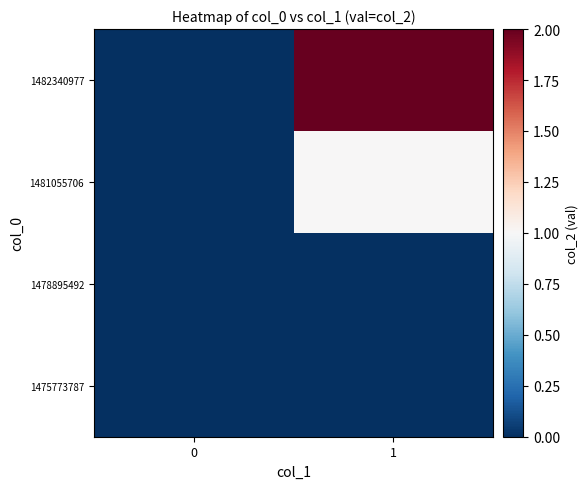

Reading right to left, extract all data points from this chart.

1475773787: 1=0	0=0
1478895492: 1=0	0=0
1481055706: 1=1	0=0
1482340977: 1=2	0=0